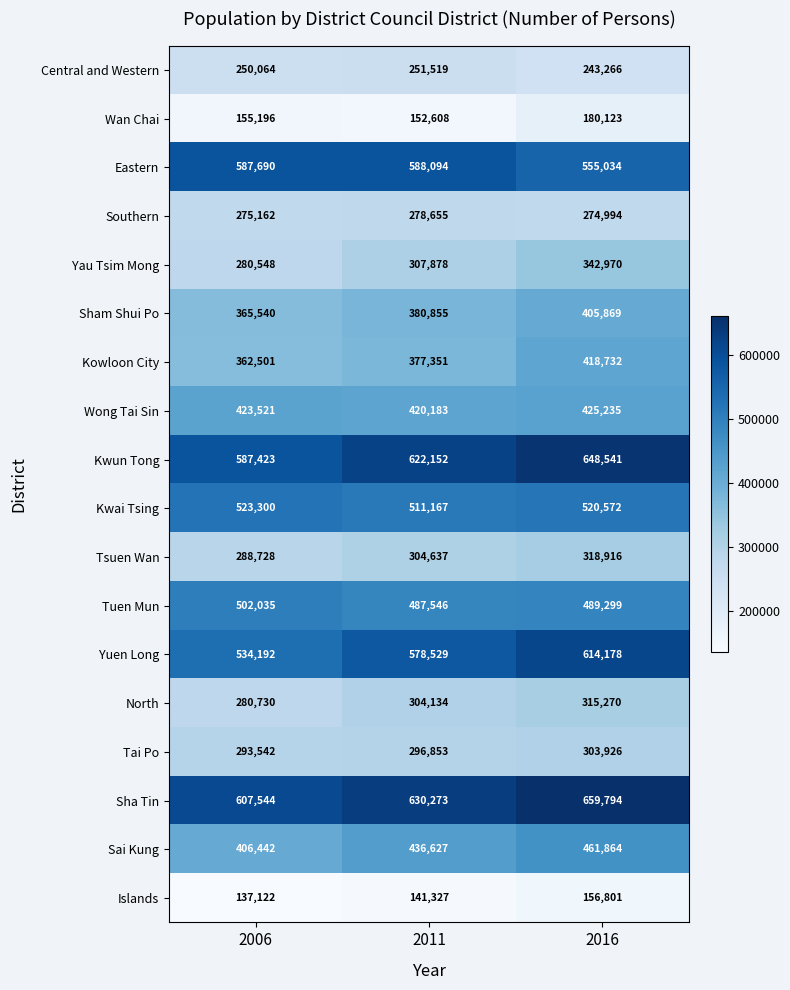

Which series has the largest total across all categories?

Sha Tin